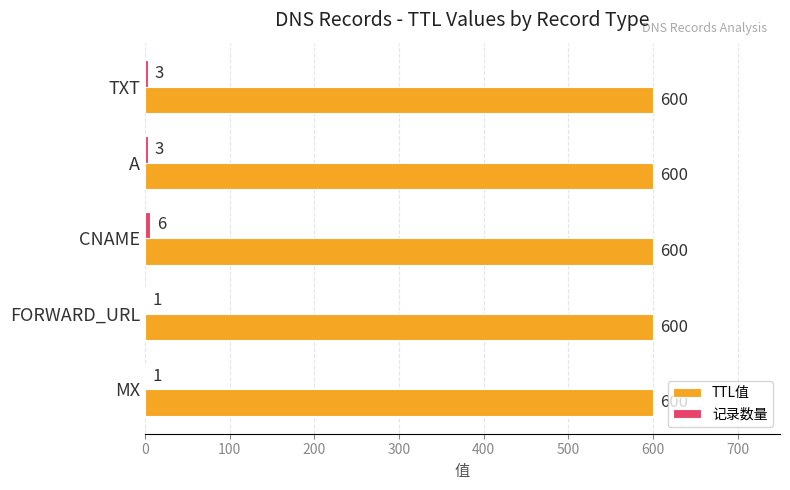

Is it true that TTL值 equals 600 at CNAME?

True